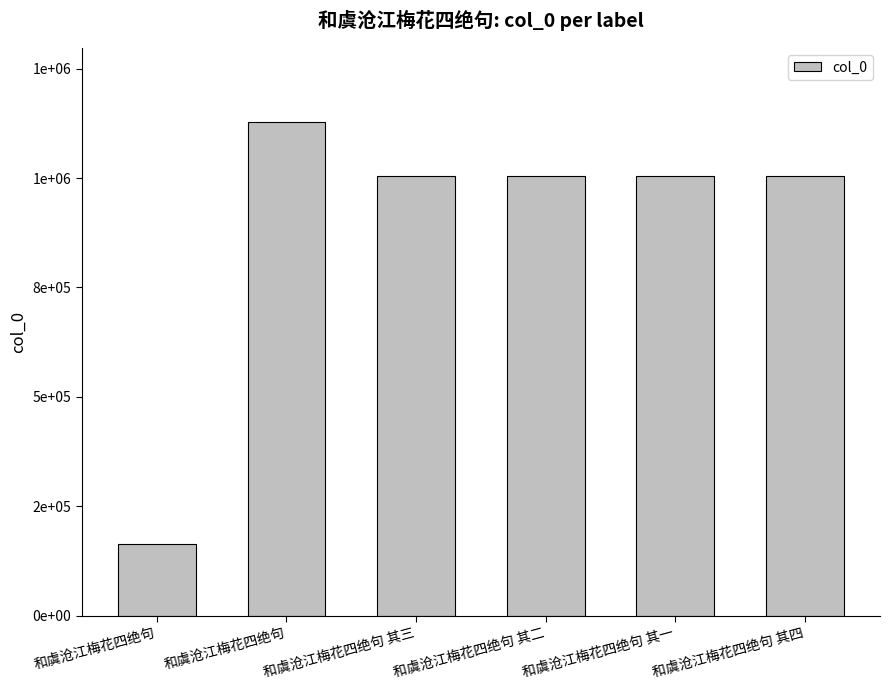

Are the bars horizontal?

No